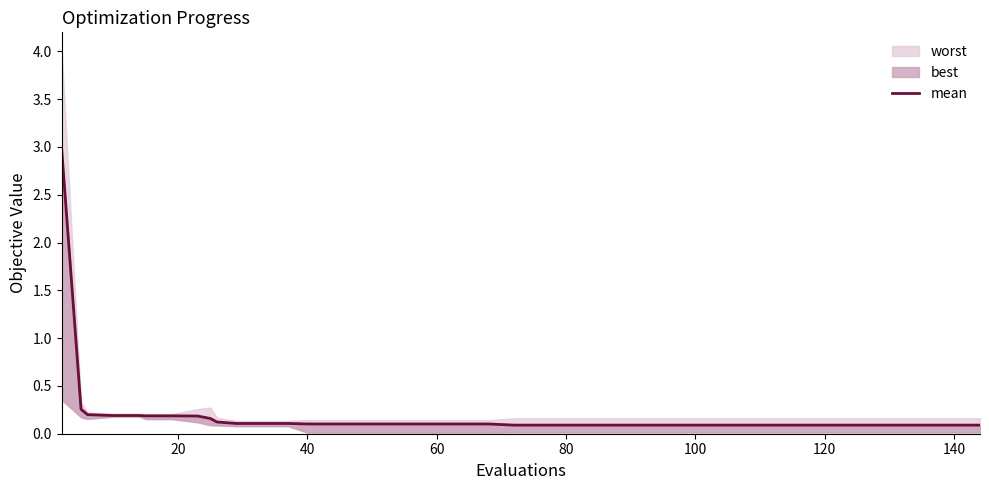

At which label is the value closest to 1?

20